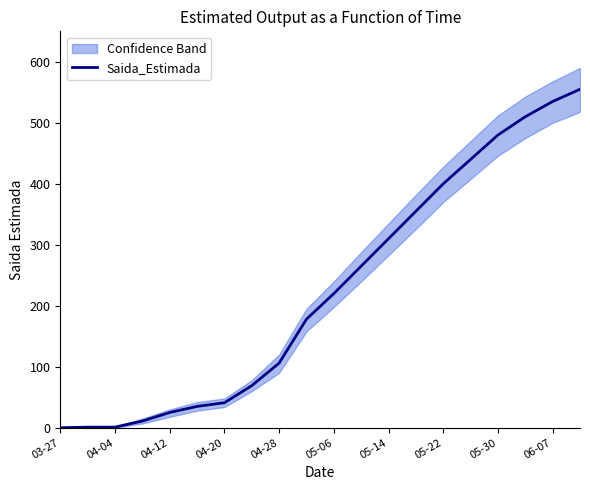

What is the sum of all values?

4537